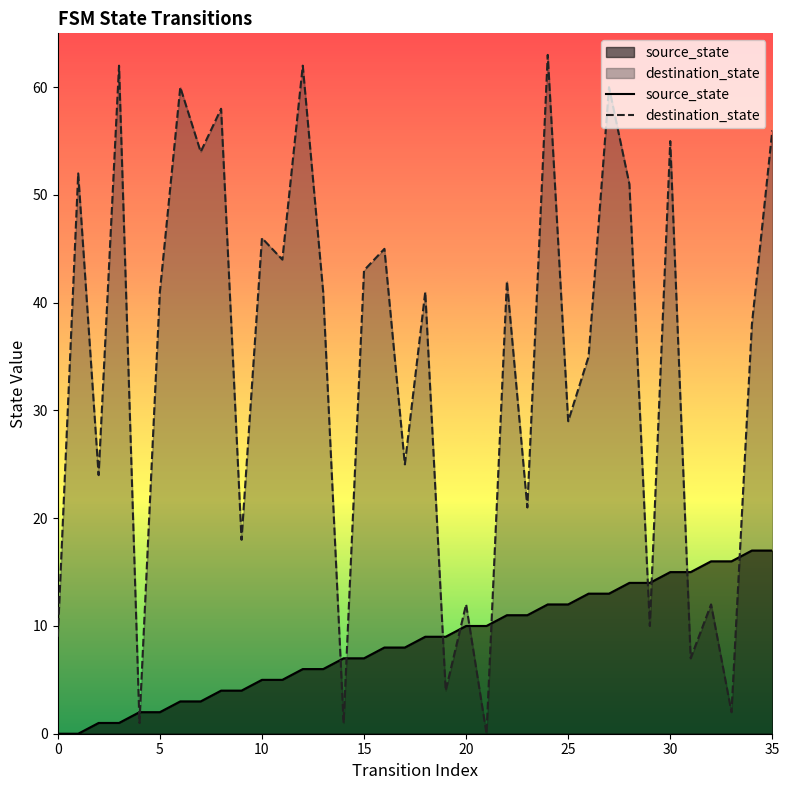

Reading left to right, what are all the values shown in this chart?

source_state: 0	0	1	1	2	2	3	3	4	4	5	5	6	6	7	7	8	8	9	9	10	10	11	11	12	12	13	13	14	14	15	15	16	16	17	17
destination_state: 9	52	24	62	1	41	60	54	58	18	46	44	62	41	1	43	45	25	41	4	12	0	42	21	63	29	35	60	51	10	55	7	12	2	38	56